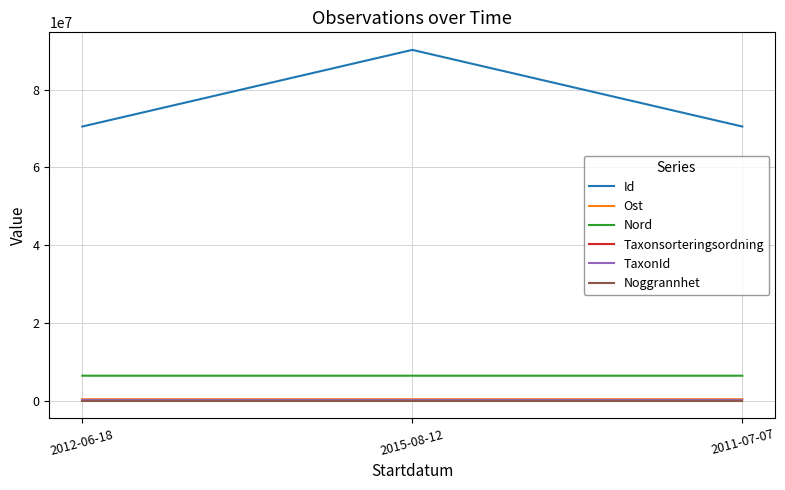

What is the sum of all Id values?

231277819